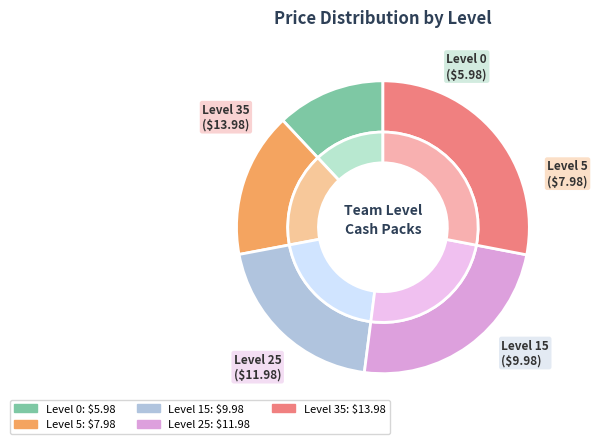

Which slice is the largest?

Level 35